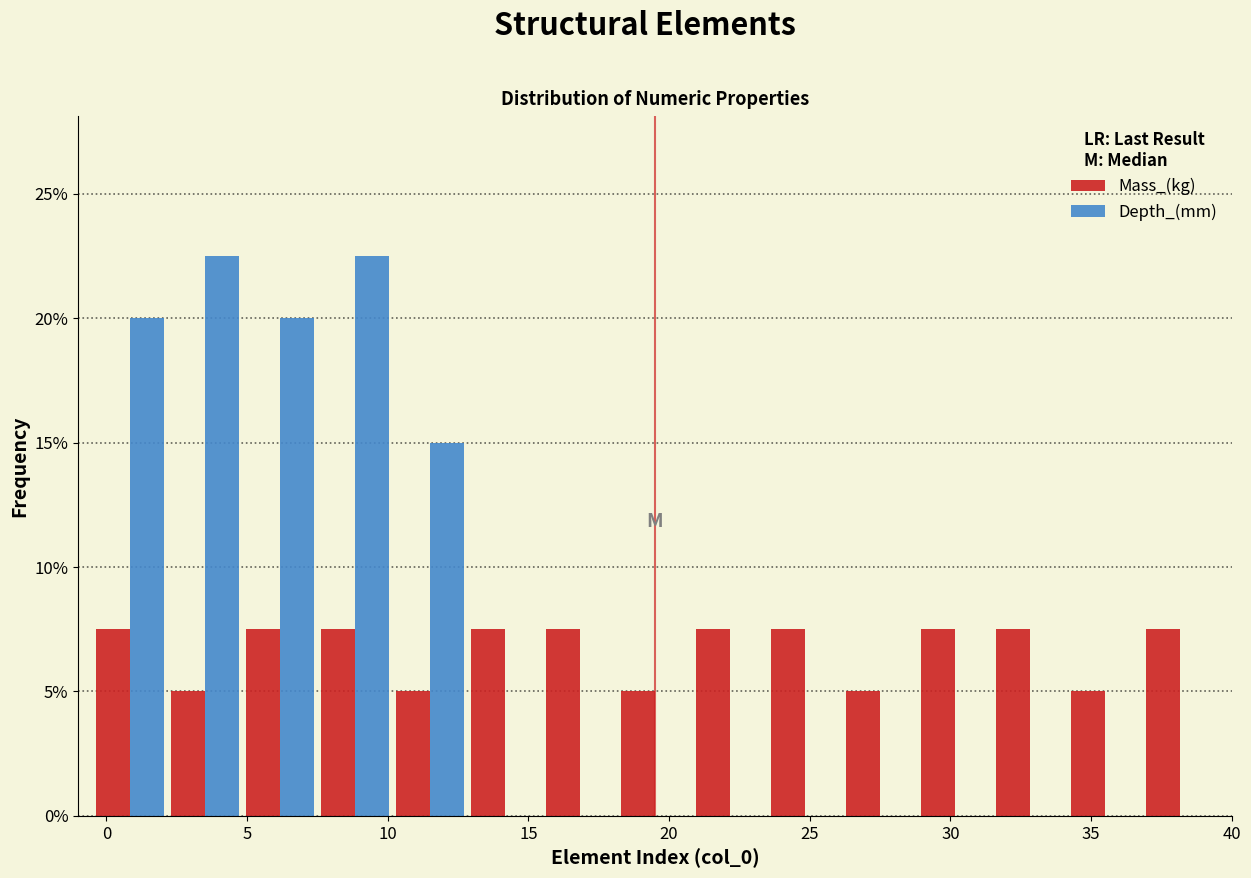

Reading left to right, list every range on the x-axis with the height of the bar of each series over it. Neither the bar edges nor the heights are printed on the chart, so give them approximately, as read against the axes.

-0.5 to 2.0: Mass_(kg)=7.5	Depth_(mm)=20.0
2.0 to 5.0: Mass_(kg)=5.0	Depth_(mm)=22.5
5.0 to 7.5: Mass_(kg)=7.5	Depth_(mm)=20.0
7.5 to 10.0: Mass_(kg)=7.5	Depth_(mm)=22.5
10.0 to 13.0: Mass_(kg)=5.0	Depth_(mm)=15.0
13.0 to 15.5: Mass_(kg)=7.5	Depth_(mm)=0
15.5 to 18.0: Mass_(kg)=7.5	Depth_(mm)=0
18.0 to 21.0: Mass_(kg)=5.0	Depth_(mm)=0
21.0 to 23.5: Mass_(kg)=7.5	Depth_(mm)=0
23.5 to 26.0: Mass_(kg)=7.5	Depth_(mm)=0
26.0 to 29.0: Mass_(kg)=5.0	Depth_(mm)=0
29.0 to 31.5: Mass_(kg)=7.5	Depth_(mm)=0
31.5 to 34.0: Mass_(kg)=7.5	Depth_(mm)=0
34.0 to 37.0: Mass_(kg)=5.0	Depth_(mm)=0
37.0 to 39.5: Mass_(kg)=7.5	Depth_(mm)=0